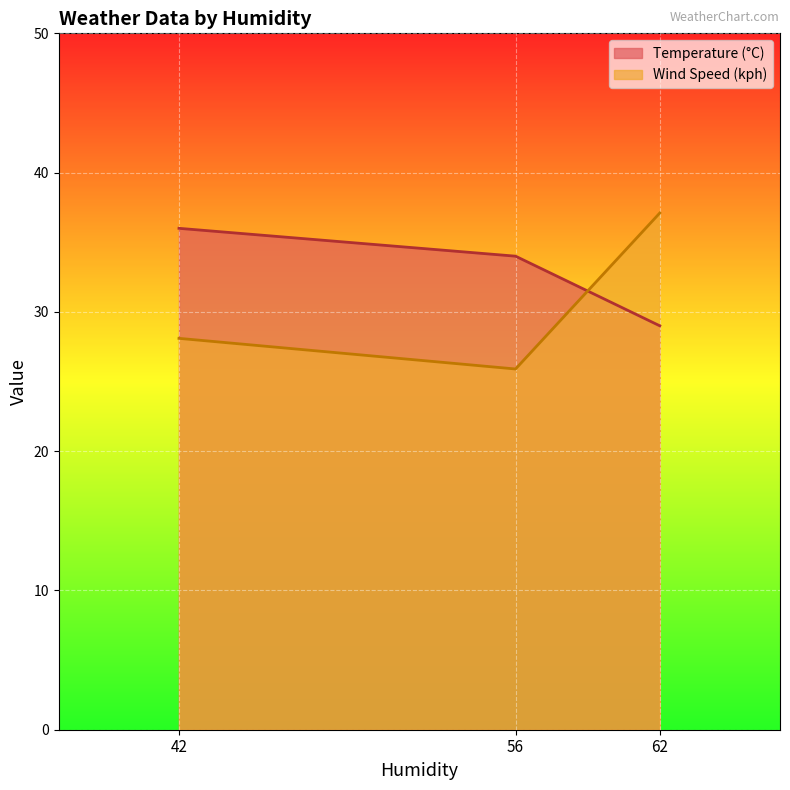

What is the difference between the Temperature (°C) values at 62 and 42?

7.0